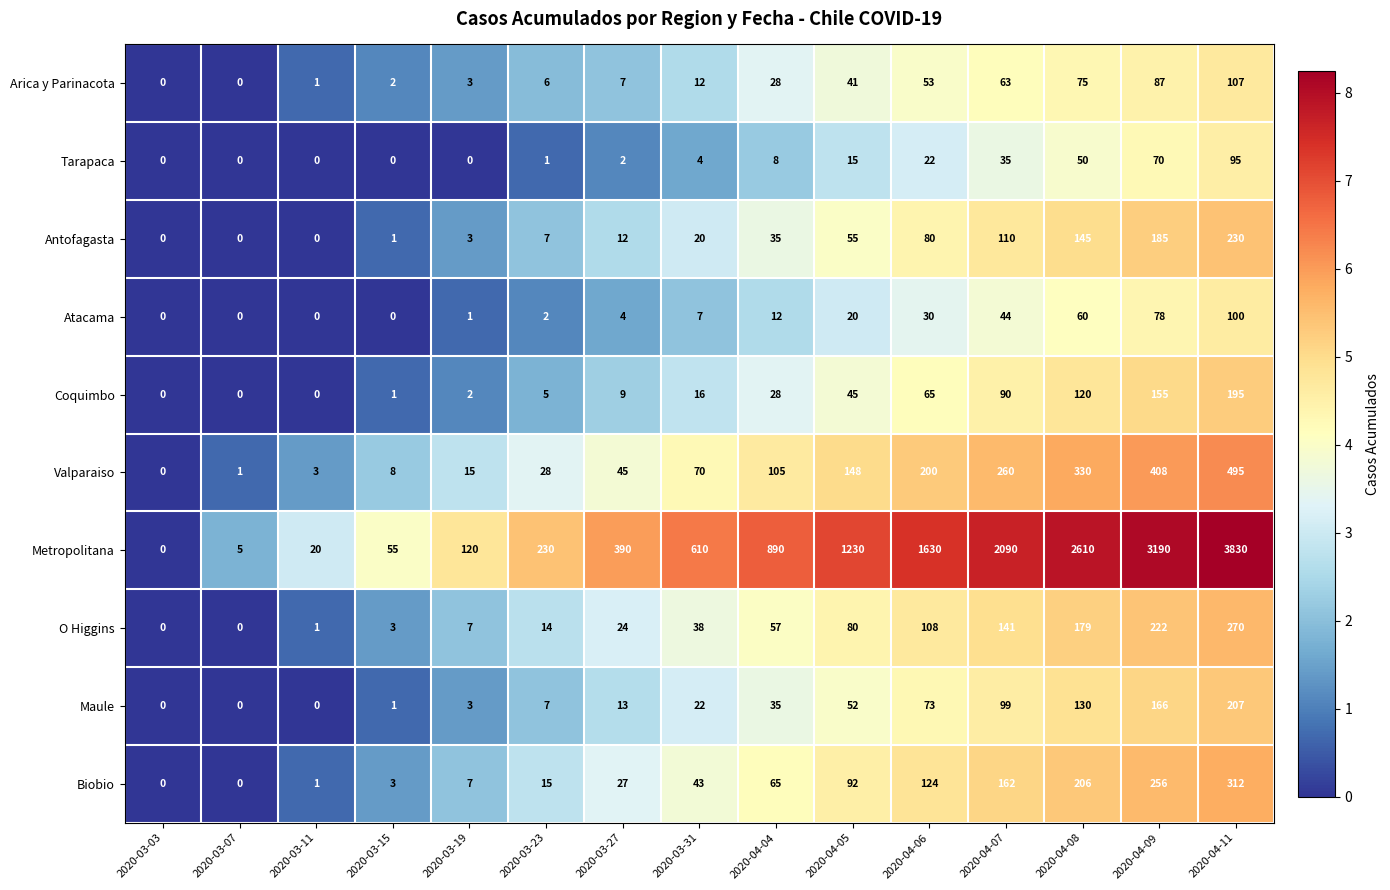

Is the value of Metropolitana at 2020-03-23 greater than the value of Maule at 2020-03-31?

Yes